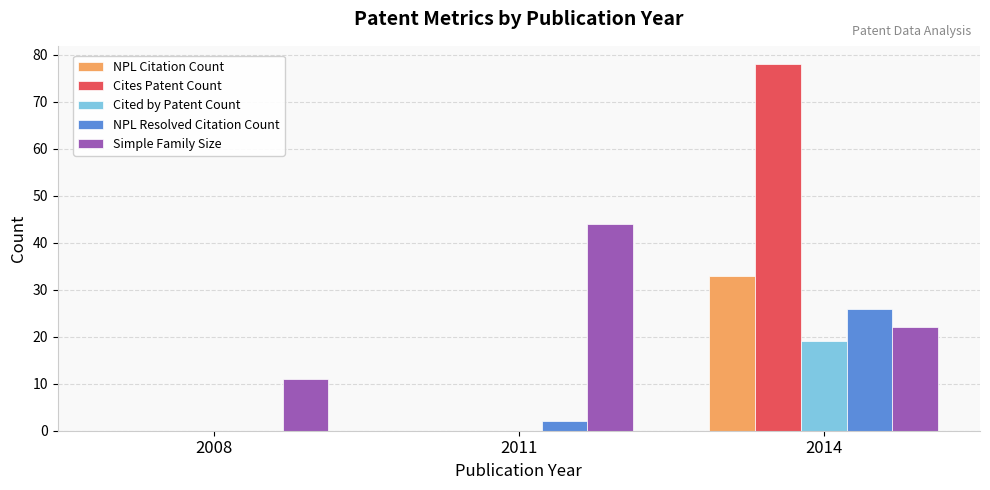

Count the NPL Citation Count values in the range 0 to 33.

3